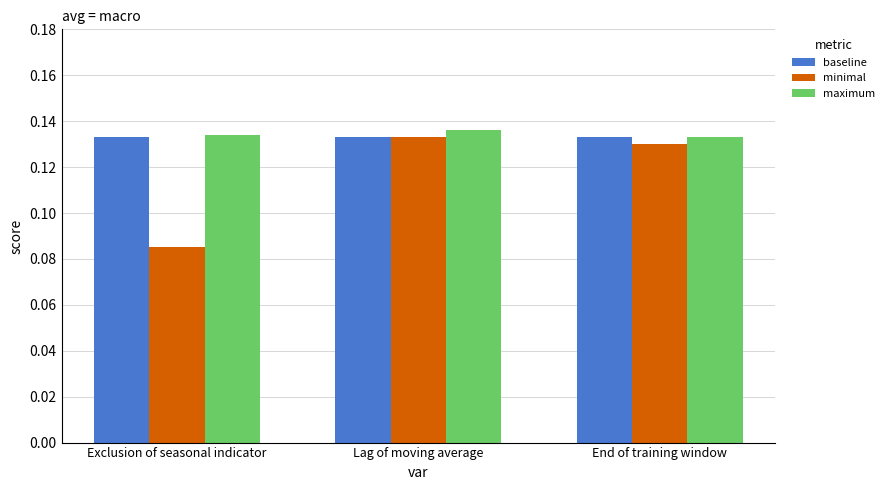

At which category does the chart reach its minimum across all series?

Exclusion of seasonal indicator